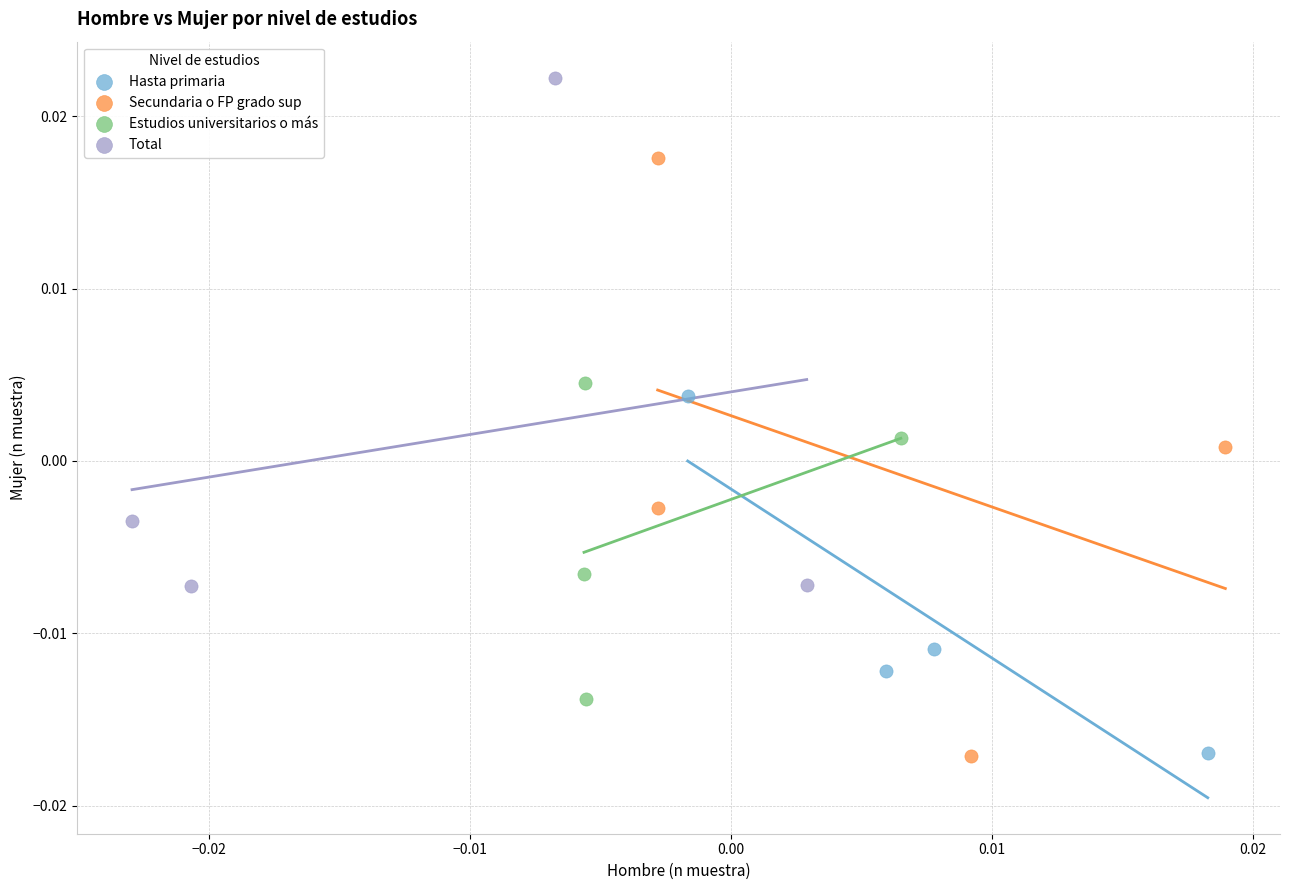

Which series contains the highest Y value?

Total